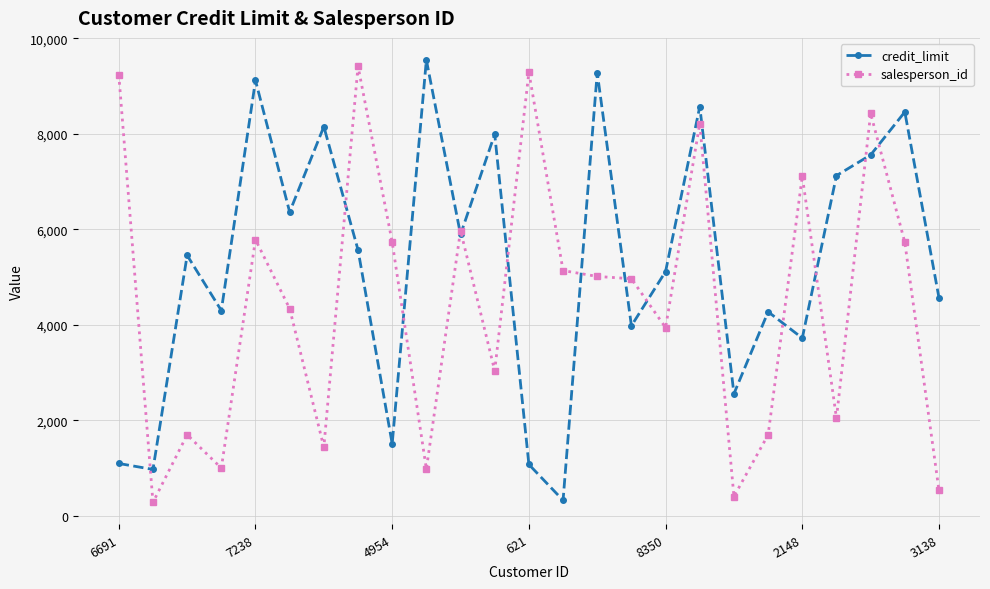

What is the value of the salesperson_id point at the 7th from the left?

1440.0